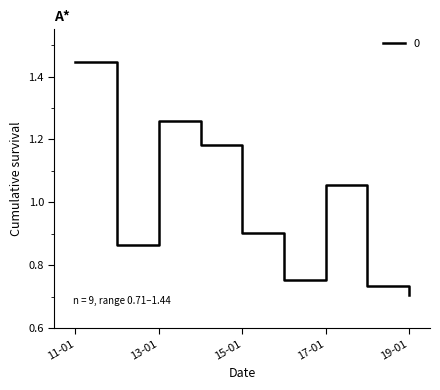

Which label corresponds to the largest value in the chart?

11-01